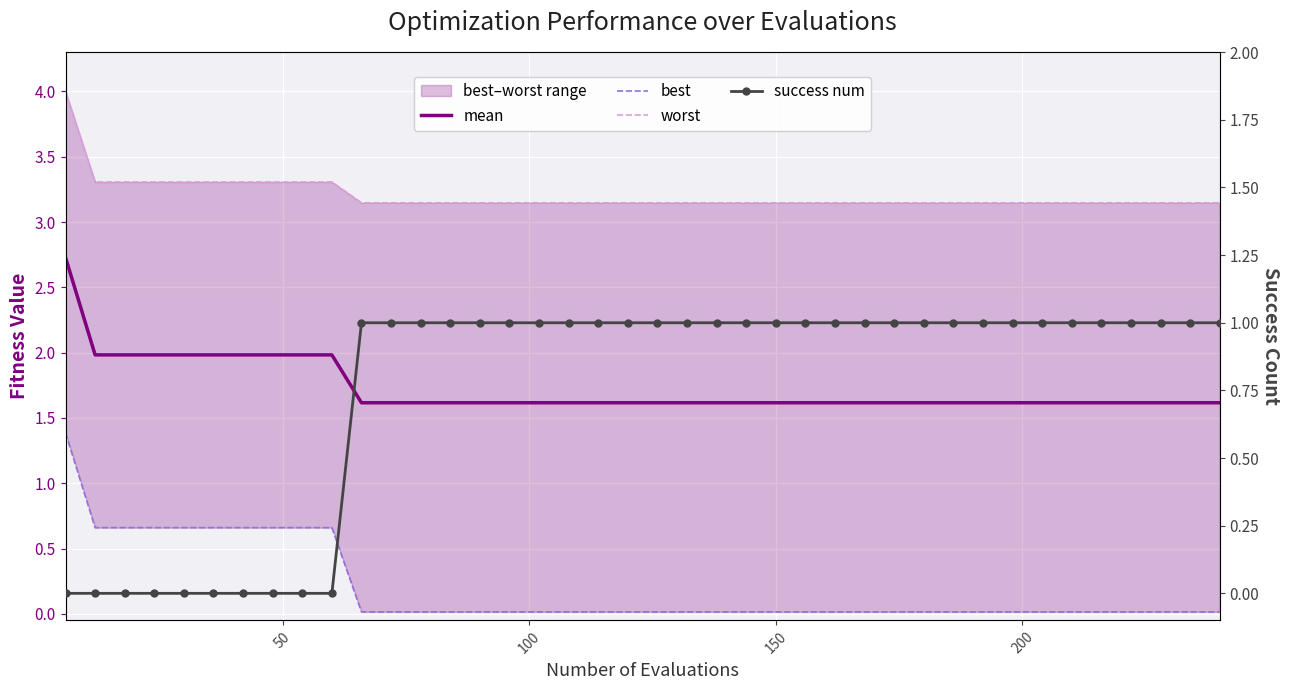

What is the average value of the success num series?

0.8